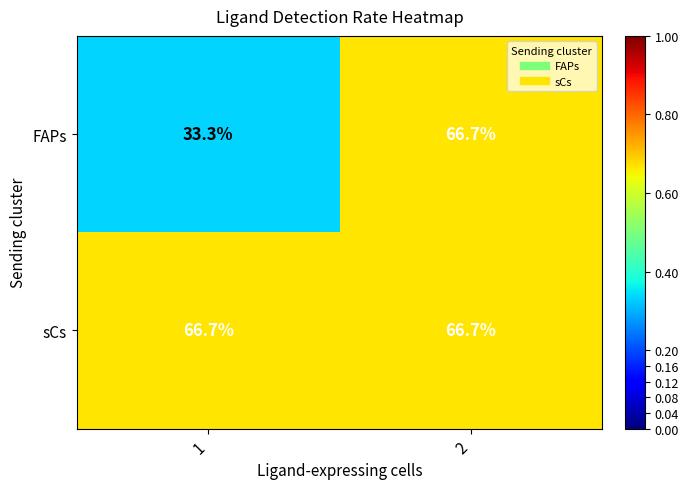

Rank the series by their average value, from lowest to highest.

FAPs, sCs